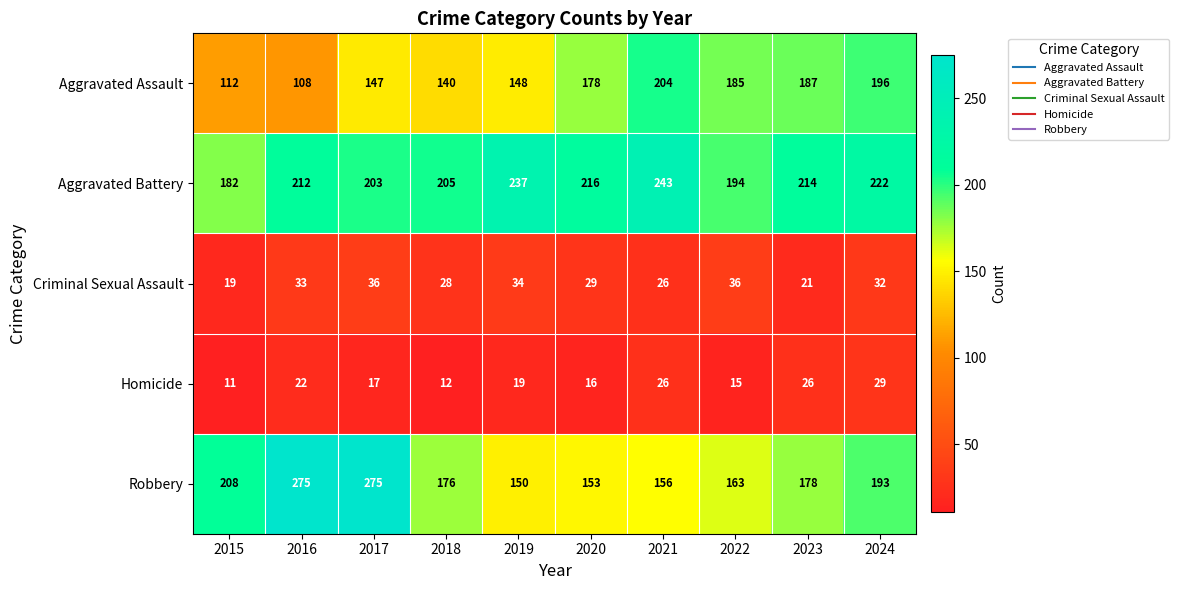

What is the total value across all series at 2019?

588